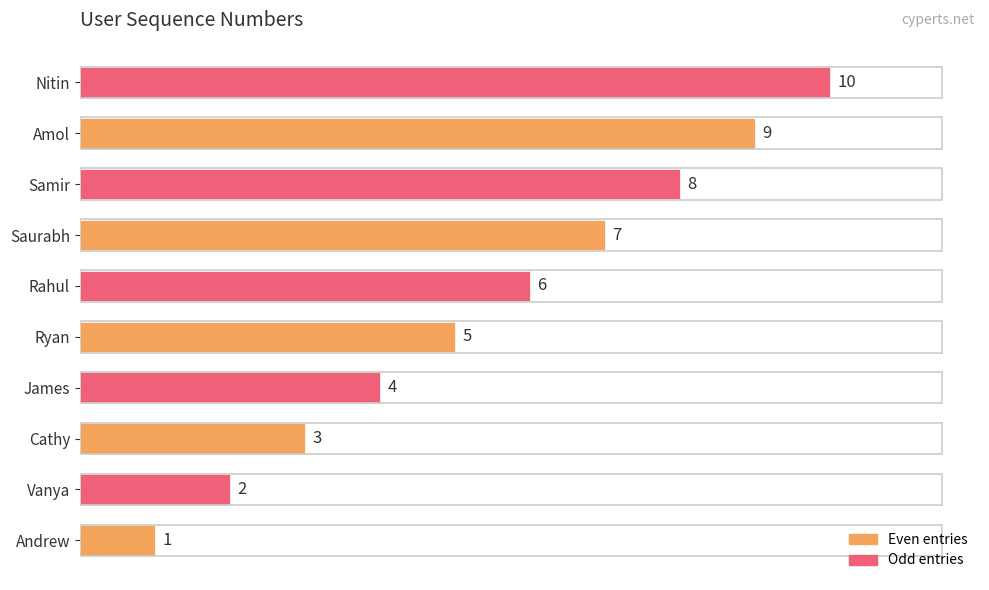

Are the bars horizontal?

Yes